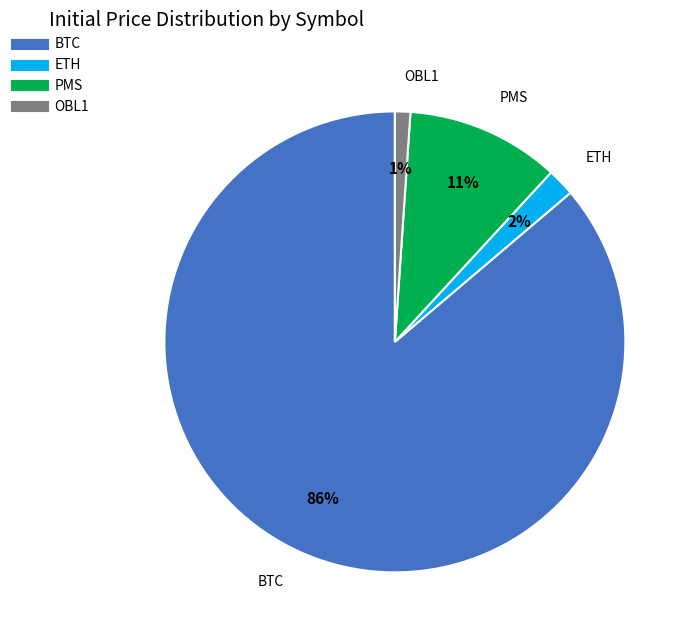

Is there a majority slice in this chart?

Yes